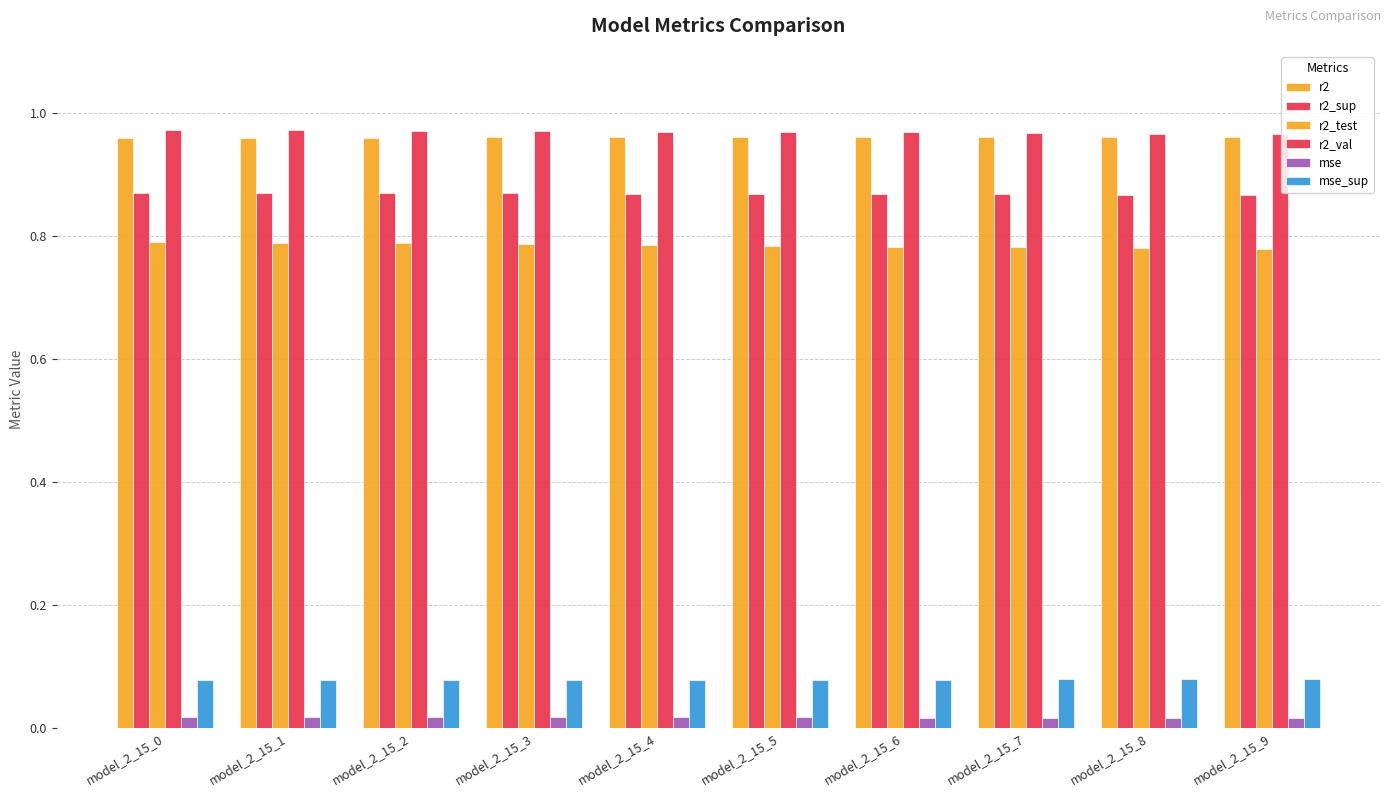

Rank the categories by r2_test value from highest to lowest.

model_2_15_0, model_2_15_1, model_2_15_2, model_2_15_3, model_2_15_4, model_2_15_5, model_2_15_6, model_2_15_7, model_2_15_8, model_2_15_9